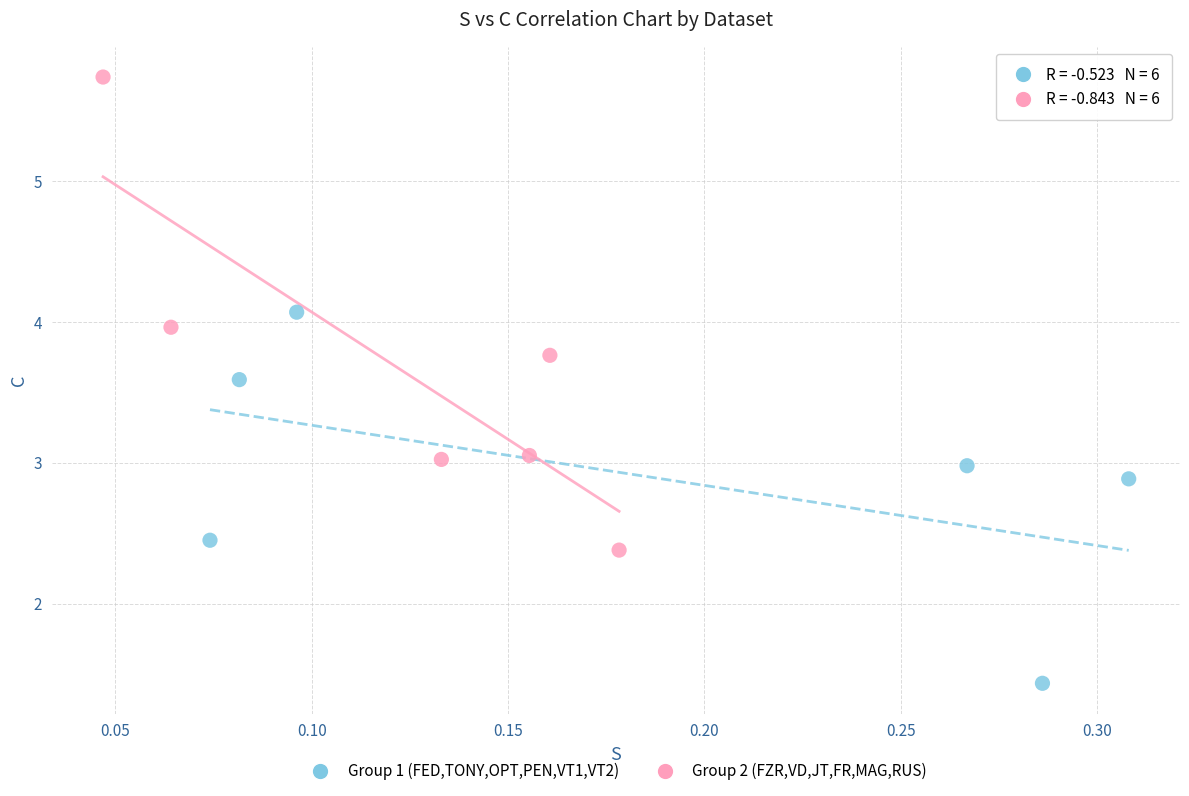

Which series contains the highest Y value?

Group 2 (FZR,VD,JT,FR,MAG,RUS)